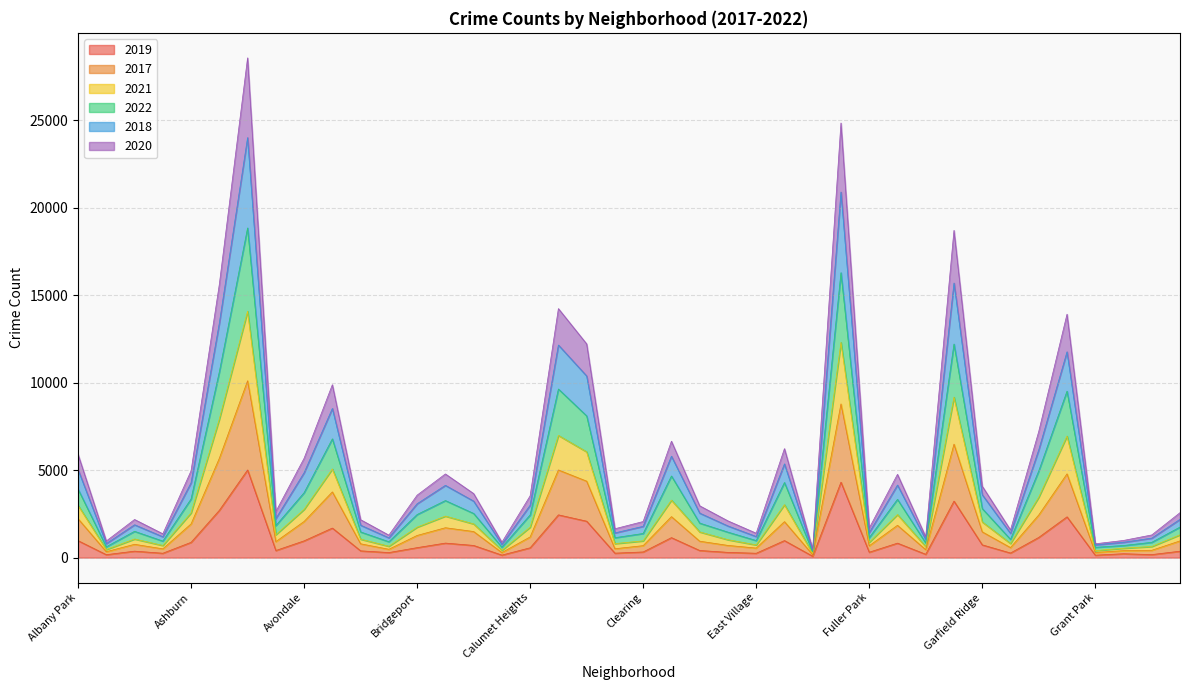

What is the maximum value for 2018?

23999